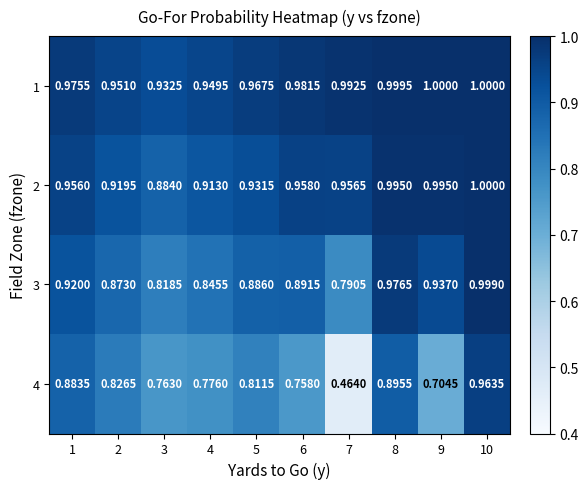

Is the value of 1 at 1 greater than the value of 3 at 6?

Yes